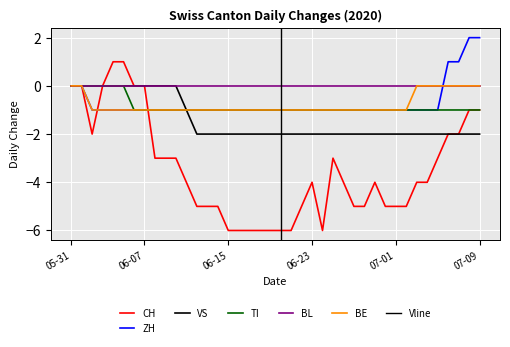

List the labels in order of ZH value, smallest first.

2020-06-02, 2020-06-03, 2020-06-04, 2020-06-05, 2020-06-06, 2020-06-07, 2020-06-08, 2020-06-09, 2020-06-10, 2020-06-11, 2020-06-12, 2020-06-13, 2020-06-14, 2020-06-15, 2020-06-16, 2020-06-17, 2020-06-18, 2020-06-19, 2020-06-20, 2020-06-21, 2020-06-22, 2020-06-23, 2020-06-24, 2020-06-25, 2020-06-26, 2020-06-27, 2020-06-28, 2020-06-29, 2020-06-30, 2020-07-01, 2020-07-02, 2020-07-03, 2020-07-04, 2020-07-05, 2020-05-31, 2020-06-01, 2020-07-06, 2020-07-07, 2020-07-08, 2020-07-09